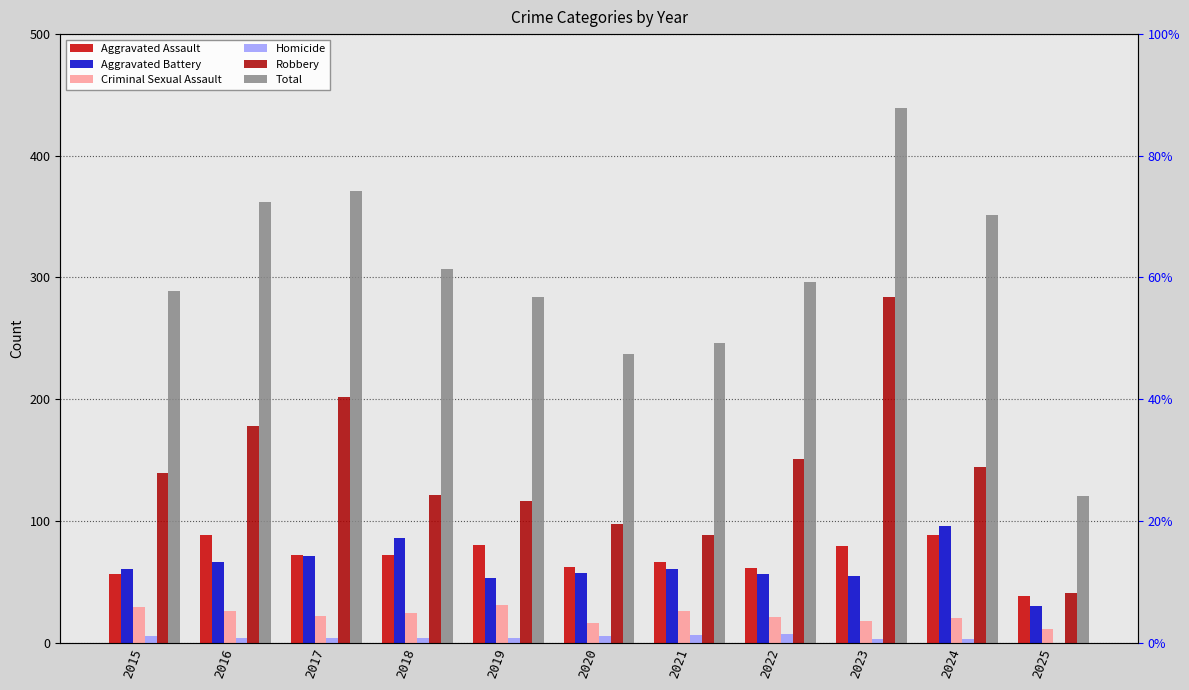

Reading left to right, list all the values displayed in this chart.

Aggravated Assault: 56	88	72	72	80	62	66	61	79	88	38
Aggravated Battery: 60	66	71	86	53	57	60	56	55	96	30
Criminal Sexual Assault: 29	26	22	24	31	16	26	21	18	20	11
Homicide: 5	4	4	4	4	5	6	7	3	3	0
Robbery: 139	178	202	121	116	97	88	151	284	144	41
Total: 289	362	371	307	284	237	246	296	439	351	120